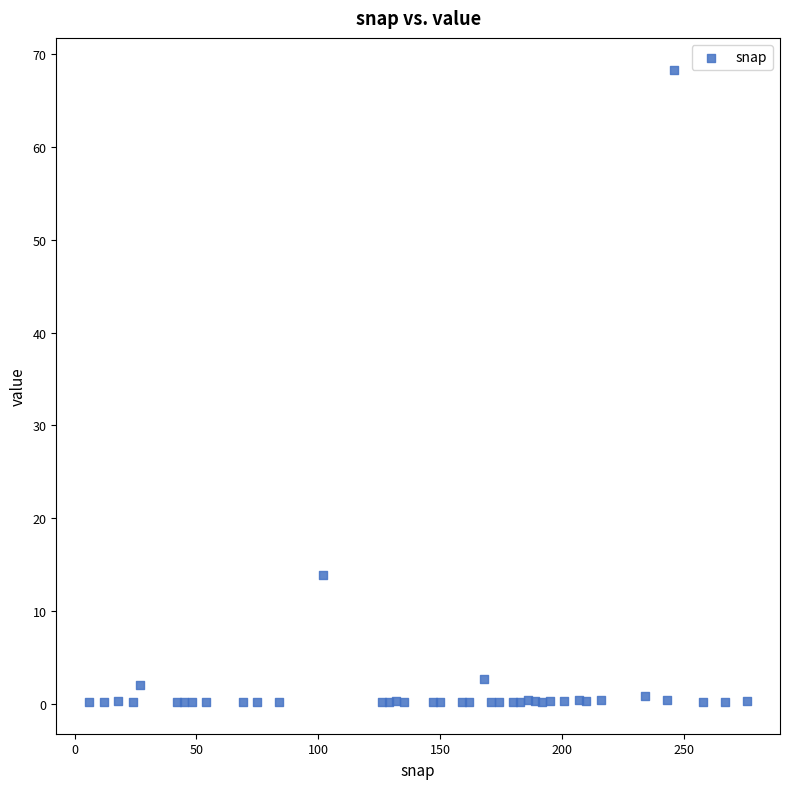

What is the range of Y values (max minus min)?

68.2